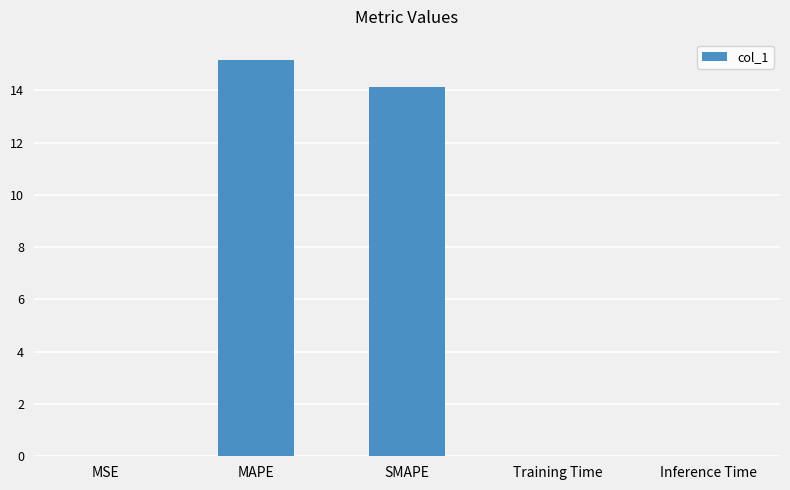

What is the change in value from MAPE to SMAPE?

-1.1